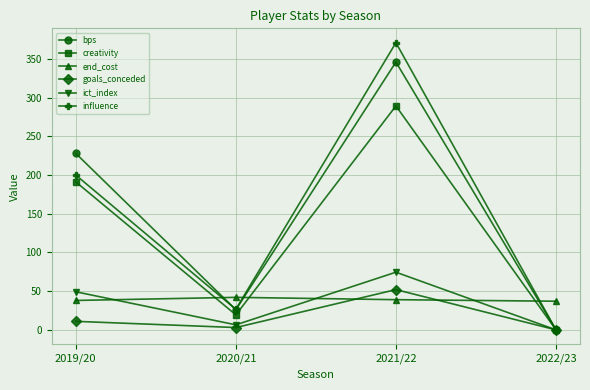

Is the value of end_cost at 2020/21 greater than the value of bps at 2022/23?

Yes